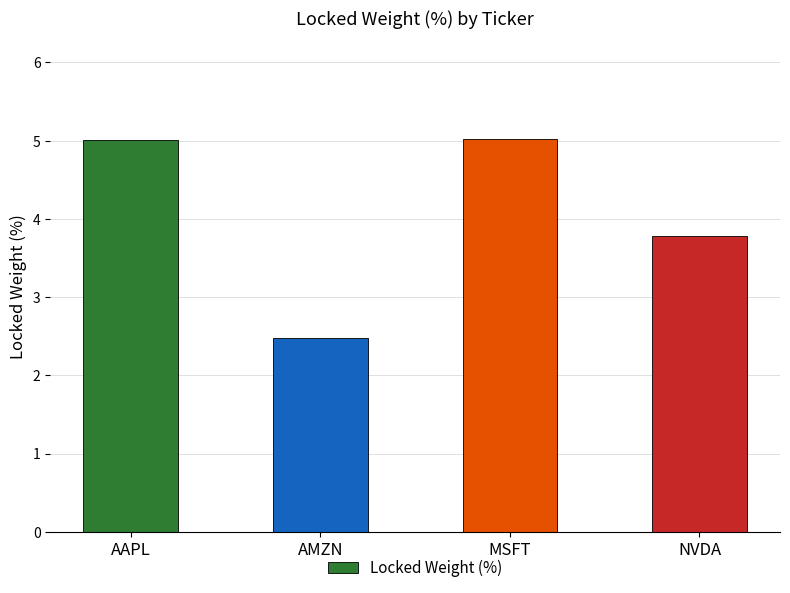

What is the average value?

4.1